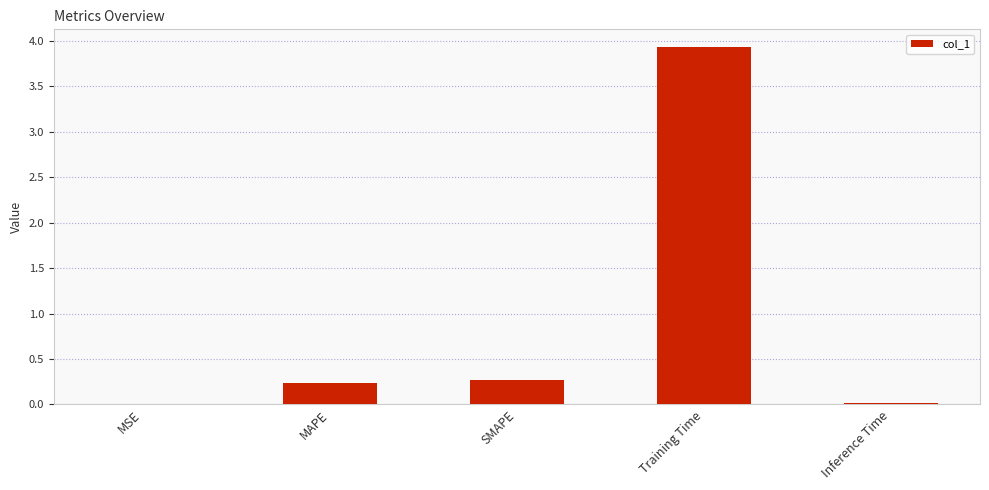

The value at Training Time is 6.9. True or false?

False